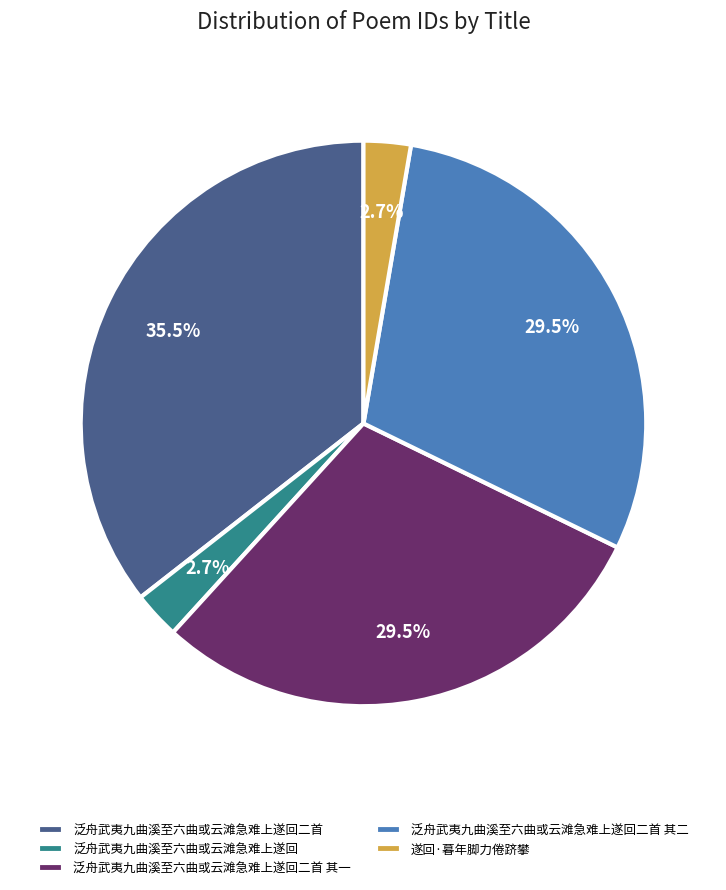

To the nearest percent, what is the combined percentage of 遂回·暮年脚力倦跻攀 and 泛舟武夷九曲溪至六曲或云滩急难上遂回二首 其二?

32%